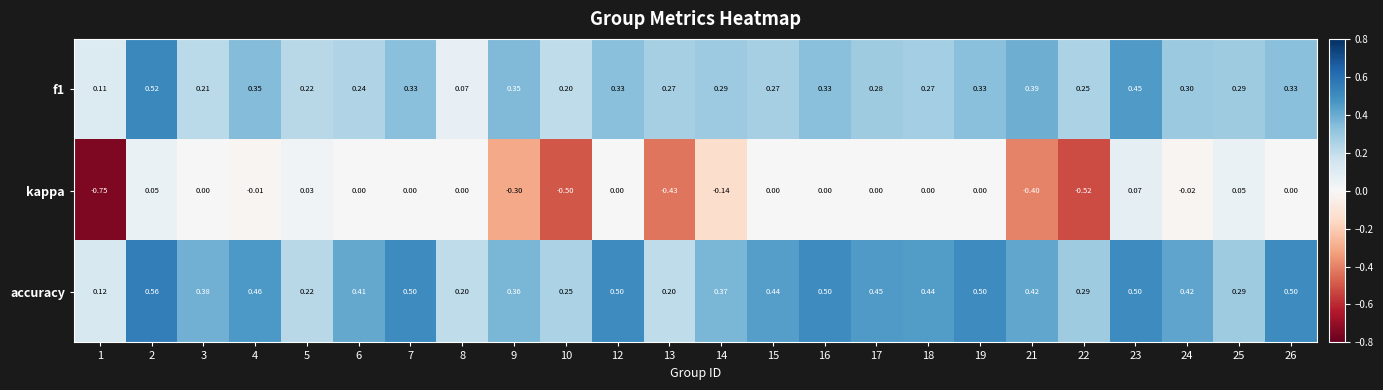

What is the approximate value of accuracy at 10?

0.2